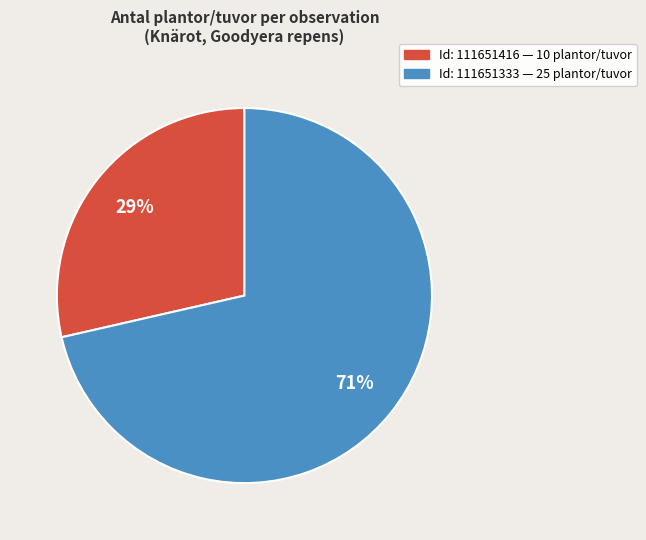

Is there a majority slice in this chart?

Yes